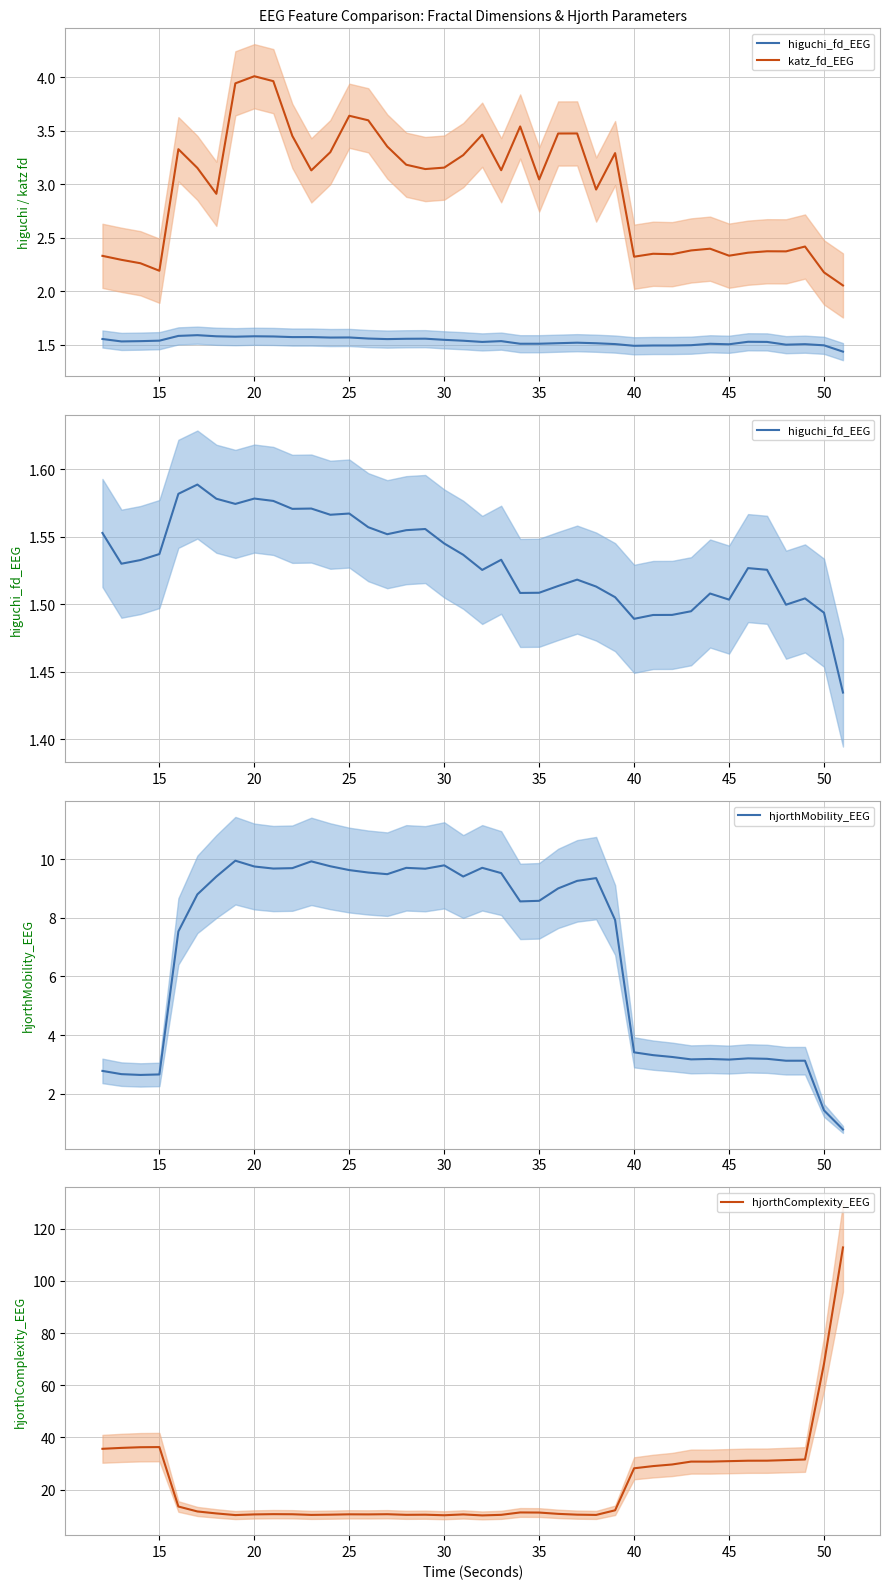

After their last crossing, which series has the higher values: hjorthMobility_EEG or higuchi_fd_EEG?

higuchi_fd_EEG